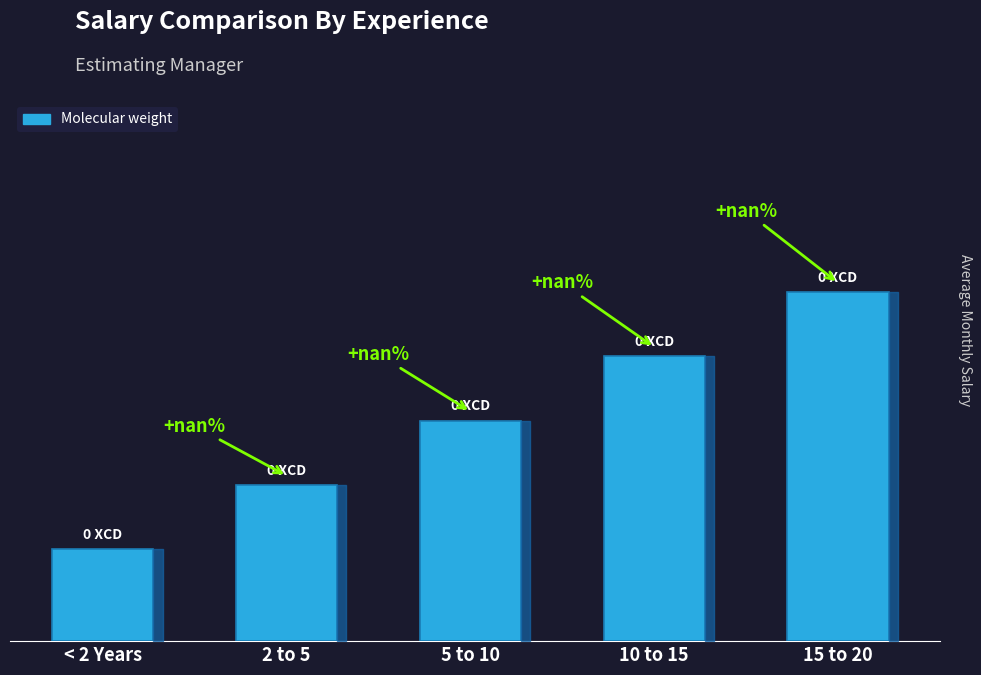

Are the bars horizontal?

No